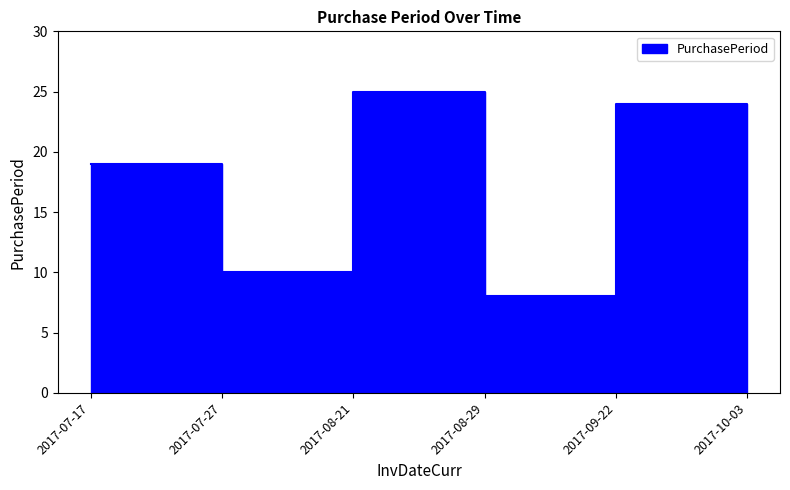

The value at 2017-10-03 is 16. True or false?

False